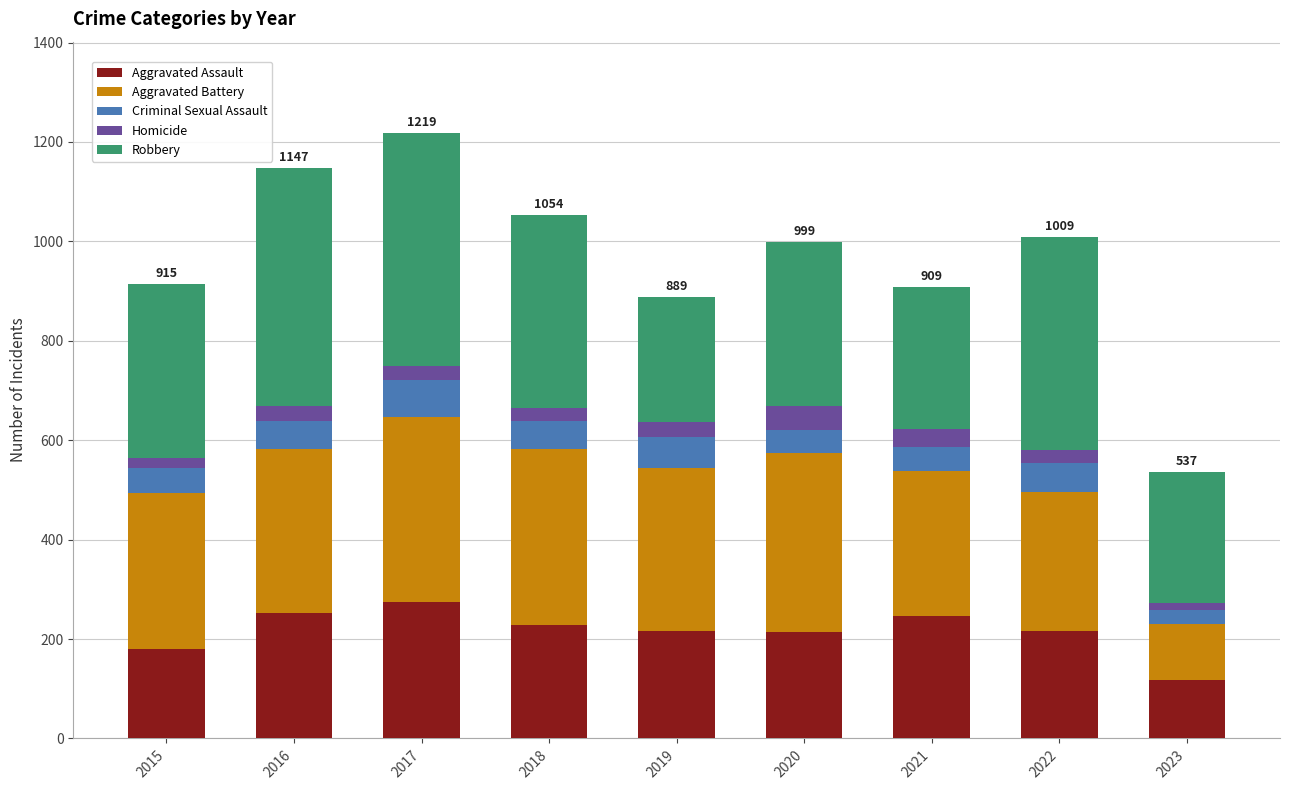

Which category has the lowest value in the Aggravated Assault series?

2023